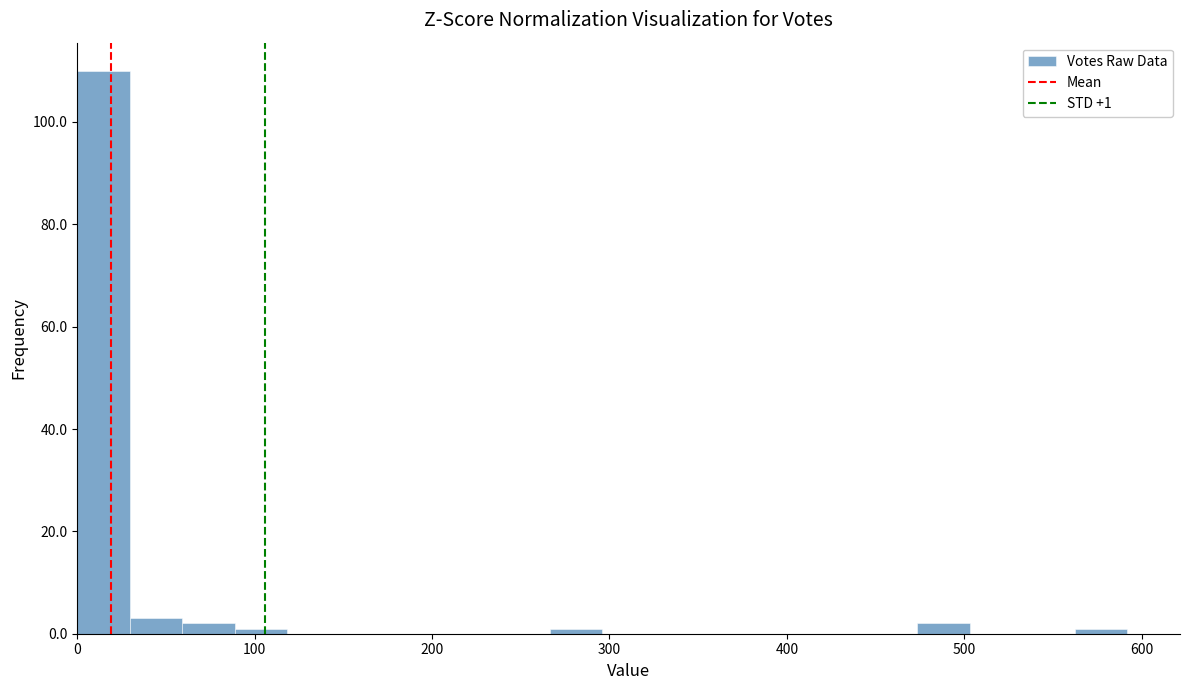

Read against the x-axis, roughly where is the centre of the tallest bar?

10